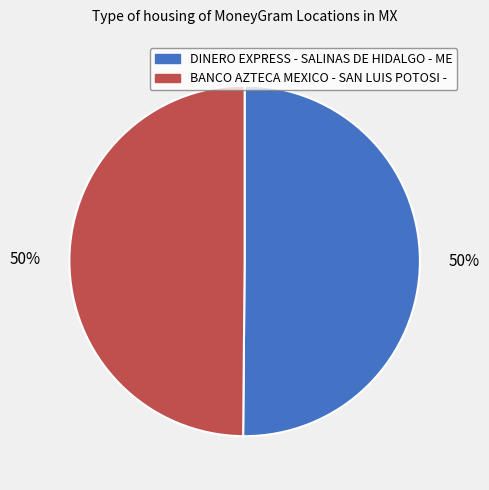

What is the ratio of the value at DINERO EXPRESS - SALINAS DE HIDALGO - ME to the value at BANCO AZTECA MEXICO - SAN LUIS POTOSI -?

1.0